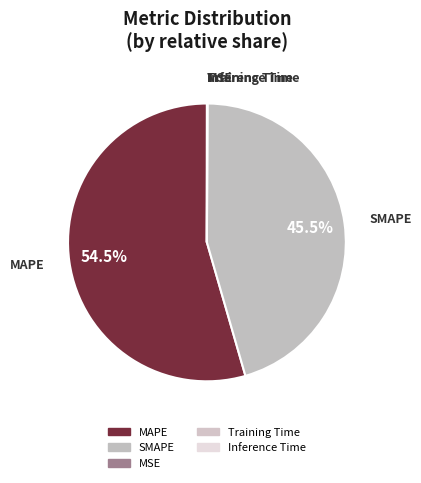

What is the change in value from MAPE to MSE?

-39.5